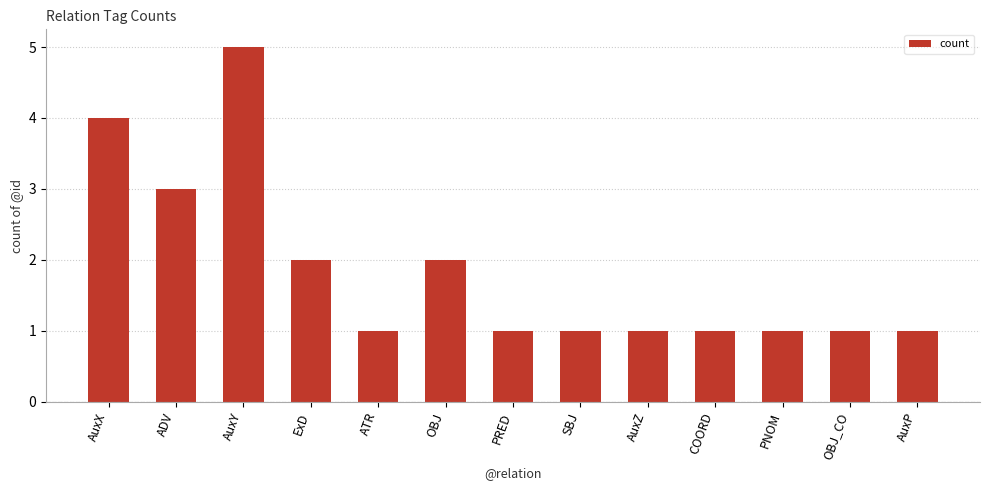

Approximately how many times larger is the value at OBJ_CO compared to AuxZ?

1.0